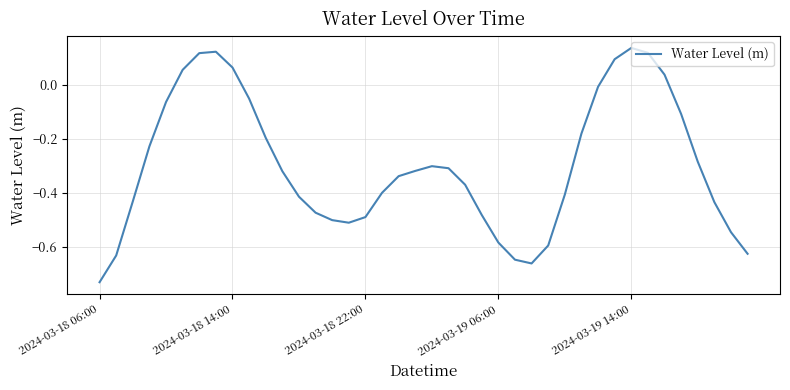

What is the difference between the maximum and minimum values?

0.9